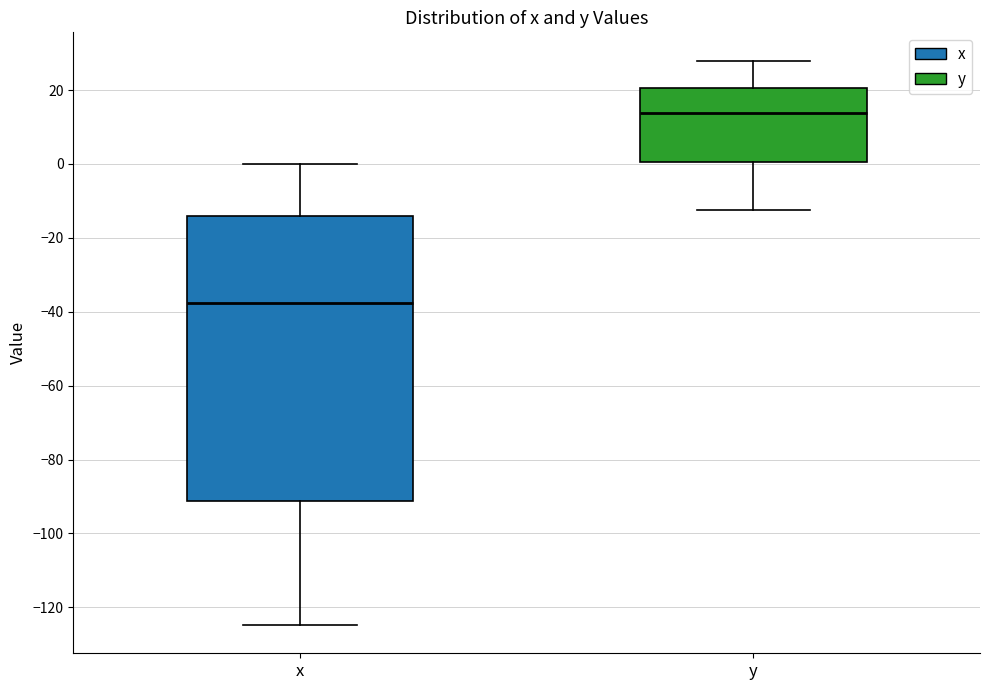

Which box's median line is the highest?

y